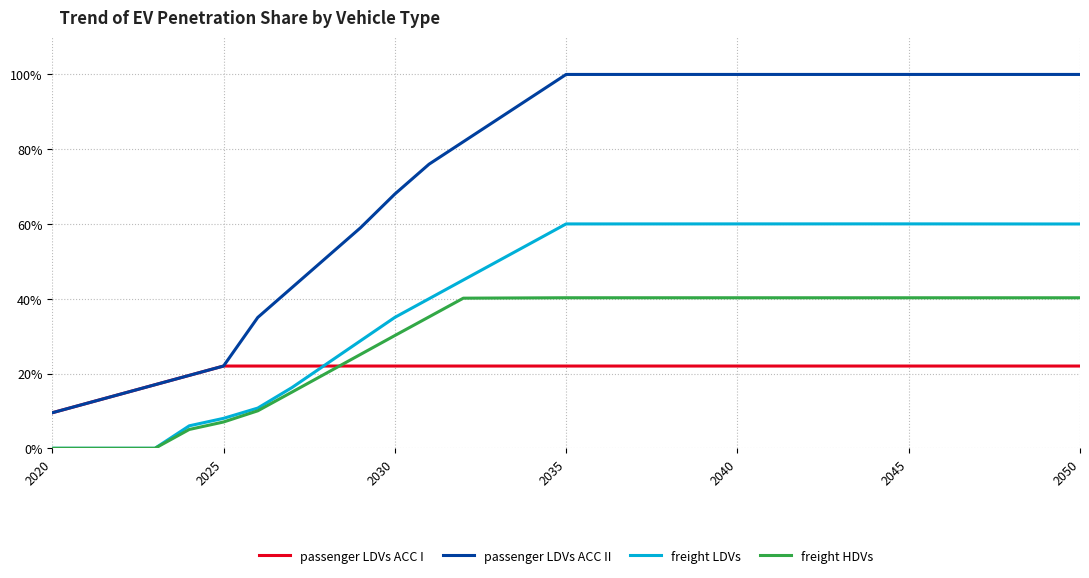

What is the difference between the second highest and minimum values in the passenger LDVs ACC II series?

0.9